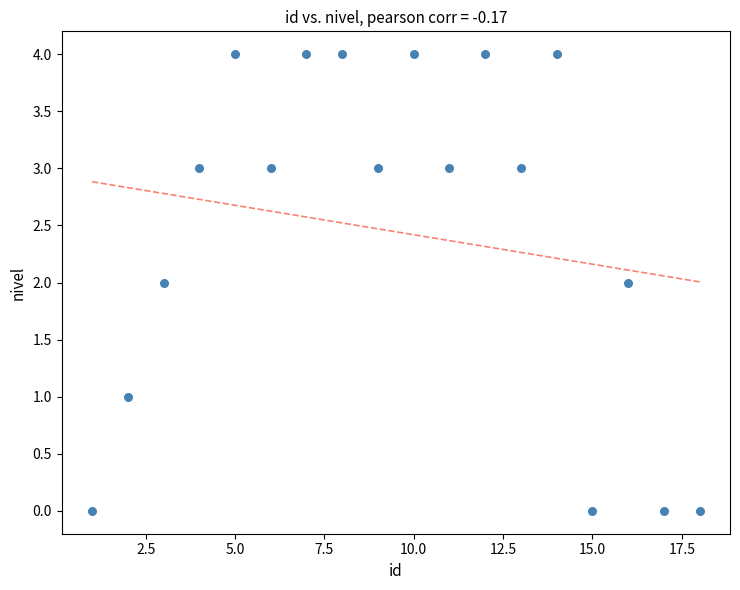

What is the range of X values (max minus min)?

17